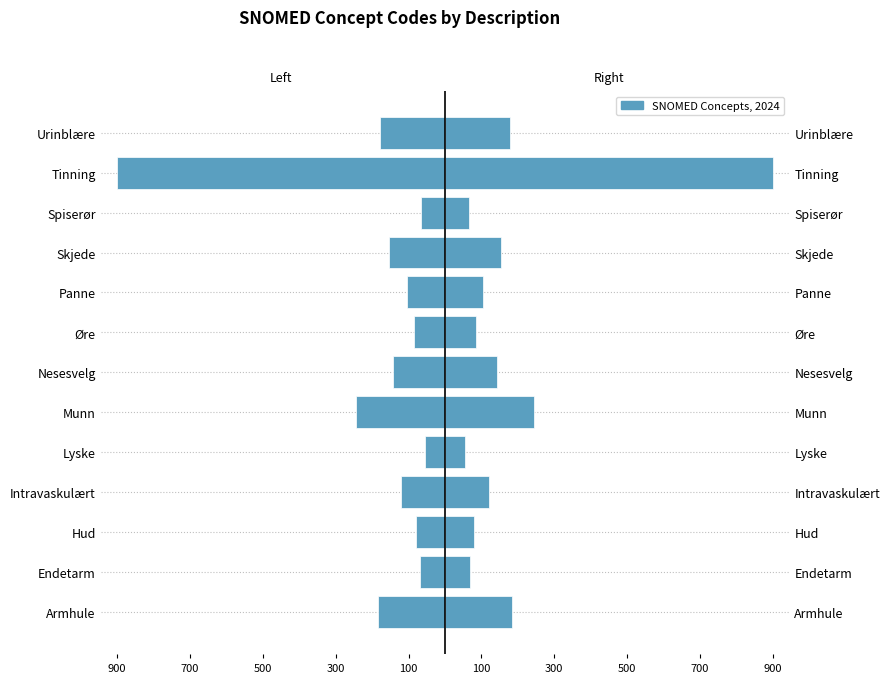

What is the value of the 12th bar from the left?

-900.0